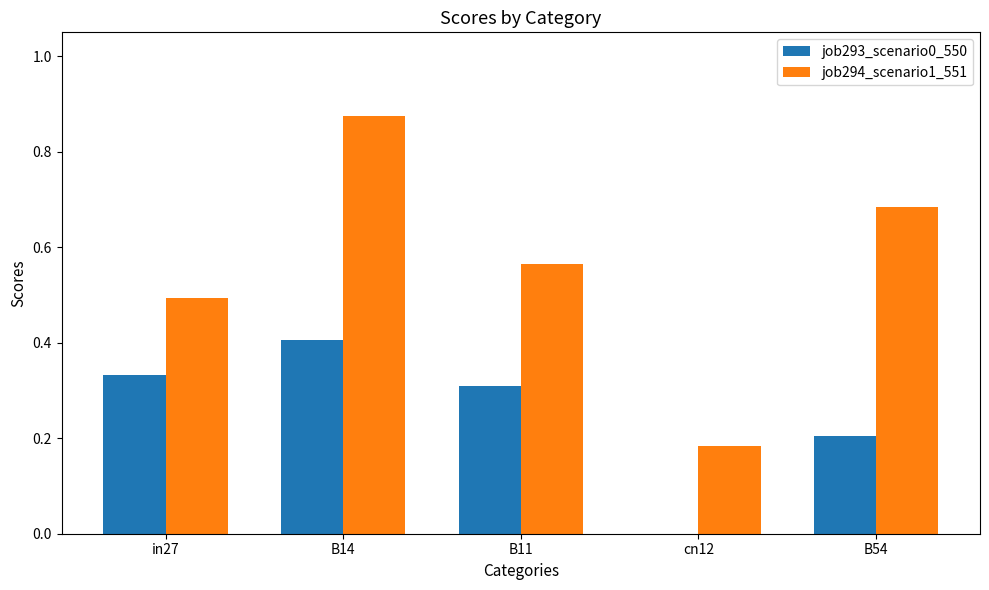

Which series changed the most between B14 and B54?

job293_scenario0_550